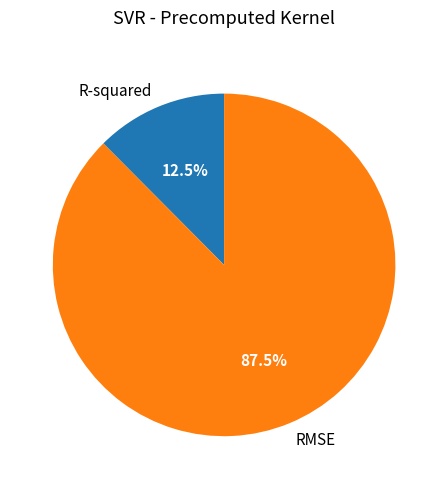

How much of the chart is everything except RMSE?

12.5%